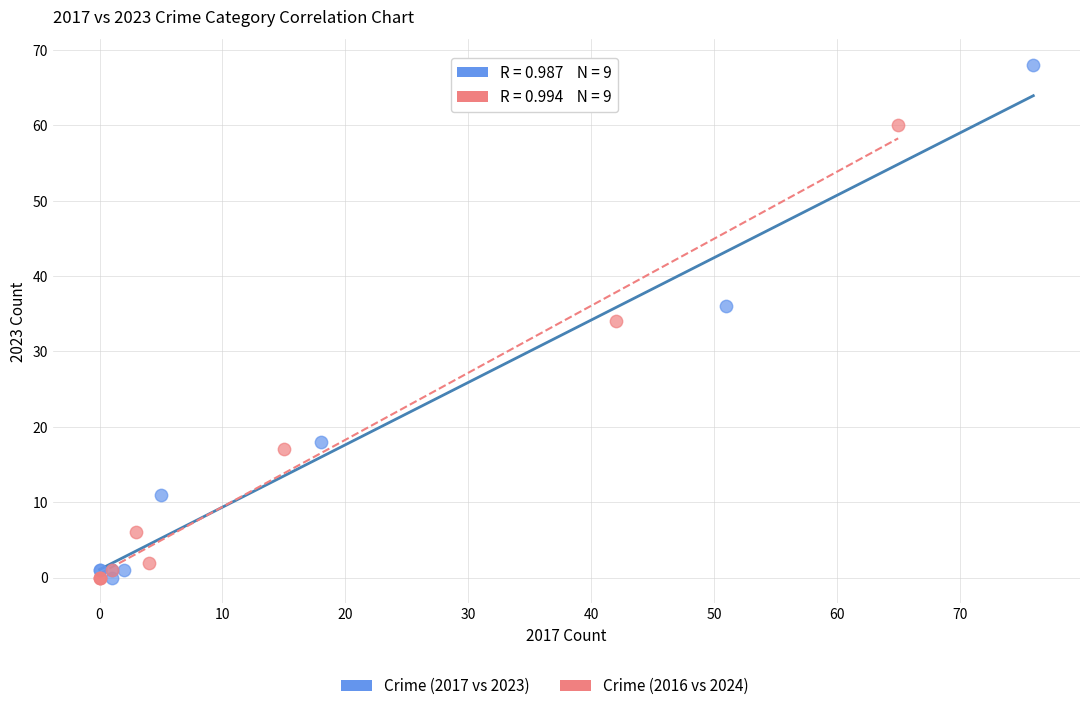

Which series has the largest Y range (max minus min)?

Crime (2017 vs 2023)